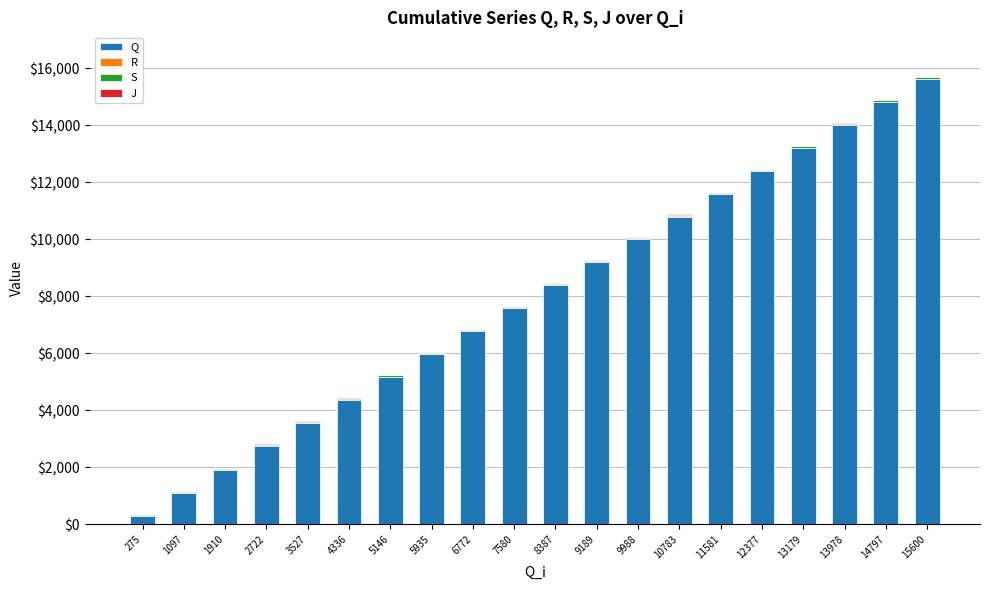

How many categories are shown in the chart?

20